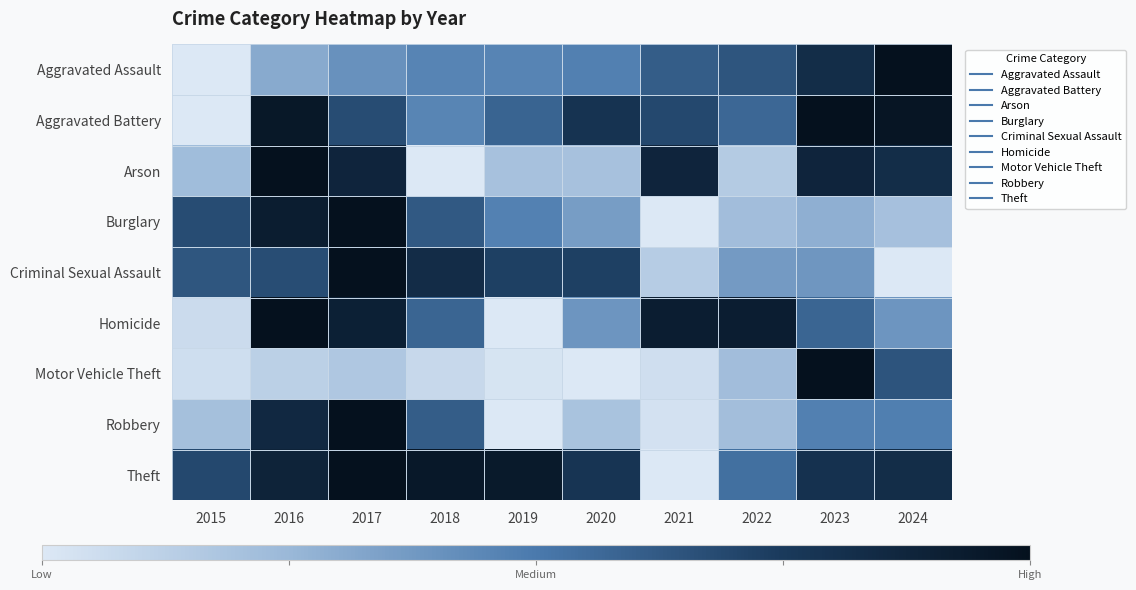

Reading right to left, extract all data points from this chart.

Aggravated Assault: 2024=1.0	2023=0.8	2022=0.6	2021=0.6	2020=0.5	2019=0.5	2018=0.5	2017=0.4	2016=0.3	2015=0.0
Aggravated Battery: 2024=1.0	2023=1.0	2022=0.6	2021=0.7	2020=0.8	2019=0.6	2018=0.5	2017=0.7	2016=1.0	2015=0.0
Arson: 2024=0.8	2023=0.9	2022=0.1	2021=0.9	2020=0.2	2019=0.2	2018=0.0	2017=0.9	2016=1.0	2015=0.2
Burglary: 2024=0.2	2023=0.3	2022=0.2	2021=0.0	2020=0.4	2019=0.5	2018=0.6	2017=1.0	2016=0.9	2015=0.7
Criminal Sexual Assault: 2024=0.0	2023=0.4	2022=0.4	2021=0.1	2020=0.7	2019=0.7	2018=0.8	2017=1.0	2016=0.7	2015=0.6
Homicide: 2024=0.4	2023=0.6	2022=0.9	2021=0.9	2020=0.4	2019=0.0	2018=0.6	2017=0.9	2016=1.0	2015=0.1
Motor Vehicle Theft: 2024=0.6	2023=1.0	2022=0.2	2021=0.0	2020=0.0	2019=0.0	2018=0.1	2017=0.2	2016=0.1	2015=0.1
Robbery: 2024=0.5	2023=0.5	2022=0.2	2021=0.0	2020=0.2	2019=0.0	2018=0.6	2017=1.0	2016=0.9	2015=0.2
Theft: 2024=0.8	2023=0.8	2022=0.5	2021=0.0	2020=0.8	2019=0.9	2018=0.9	2017=1.0	2016=0.9	2015=0.7